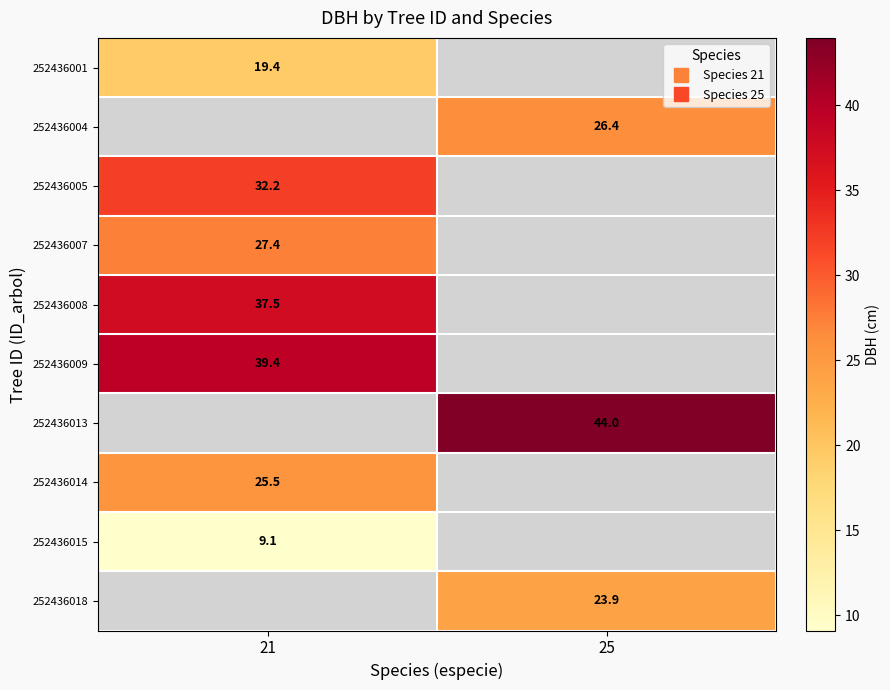

How many categories are shown in the chart?

2